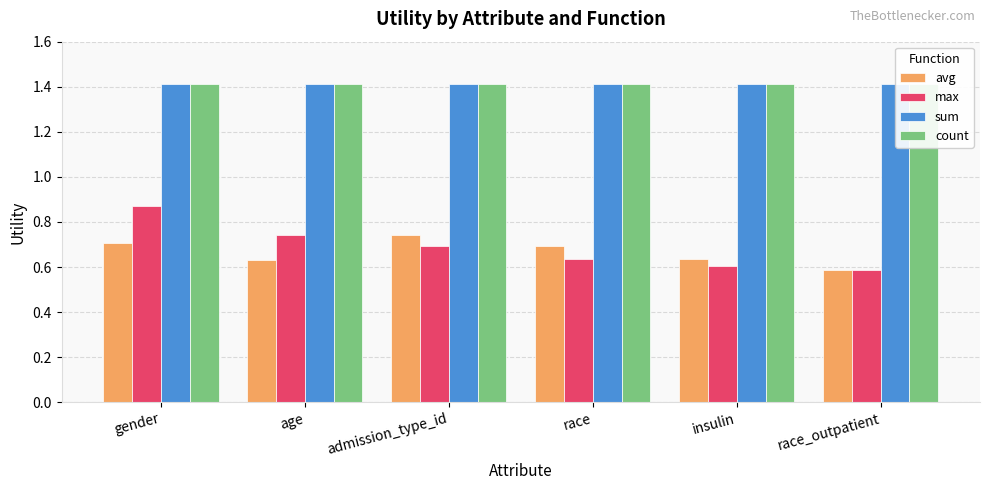

The avg series shows 0.3 at race. True or false?

False